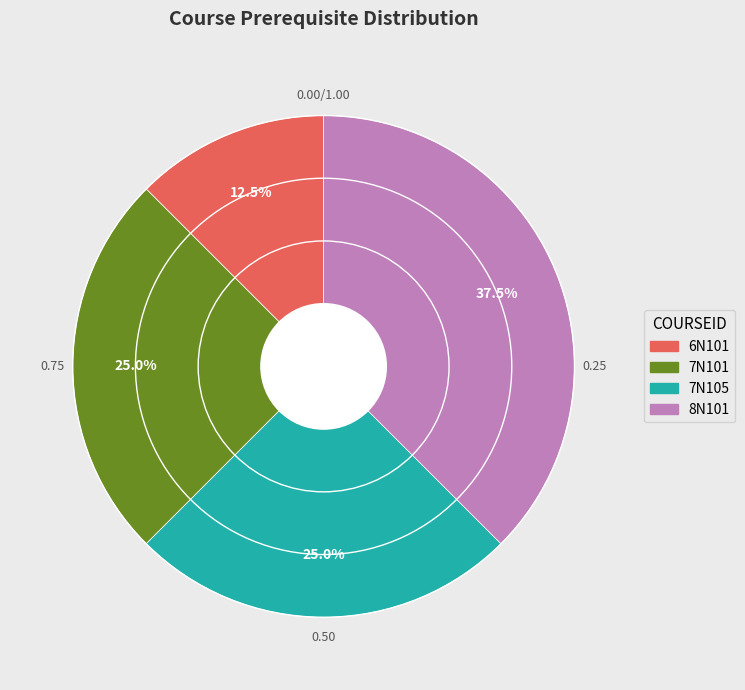

What is the ratio of the value at 6N101 to the value at 7N101?

0.5